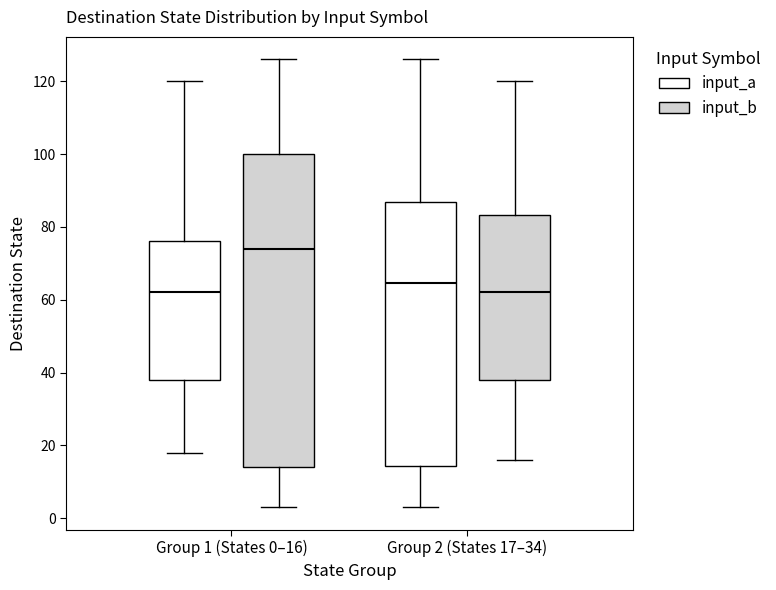

Reading left to right, read every box against the y-axis: the position of its median line, the range the box covers, and the ends of its whiskers. The values are not printed on the chart, so give them approximately, as read against the axis.

Group 1 (States 0–16) (input_a): median 62, box 38 to 76, whiskers 18 to 120
Group 1 (States 0–16) (input_b): median 74, box 14 to 100, whiskers 4 to 126
Group 2 (States 17–34) (input_a): median 64, box 14 to 86, whiskers 4 to 126
Group 2 (States 17–34) (input_b): median 62, box 38 to 84, whiskers 16 to 120